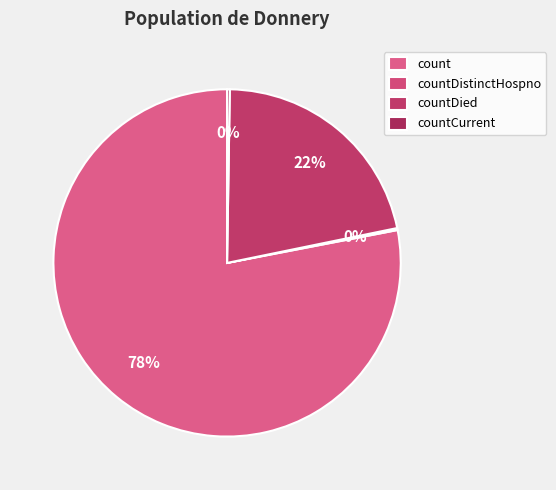

Which slice represents more than half of the pie?

count